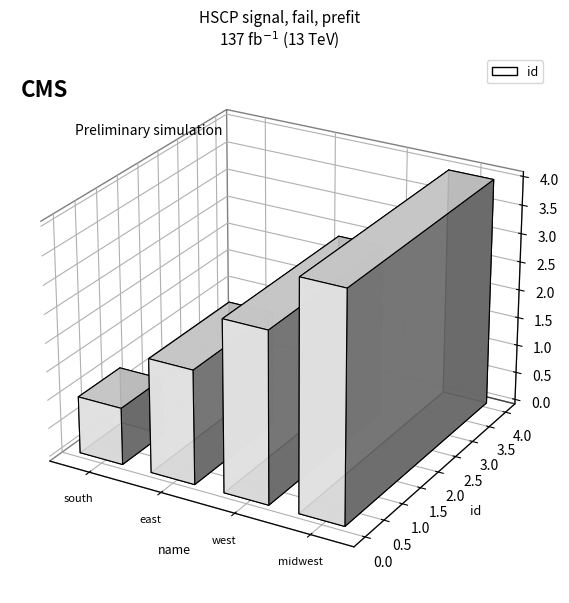

What is the approximate value at west?

3